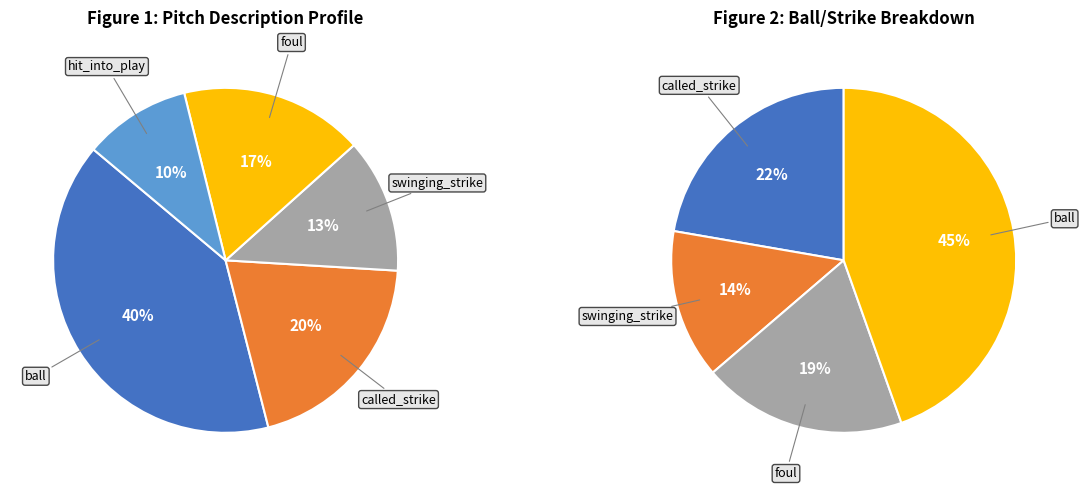

Does any single category account for the majority?

No